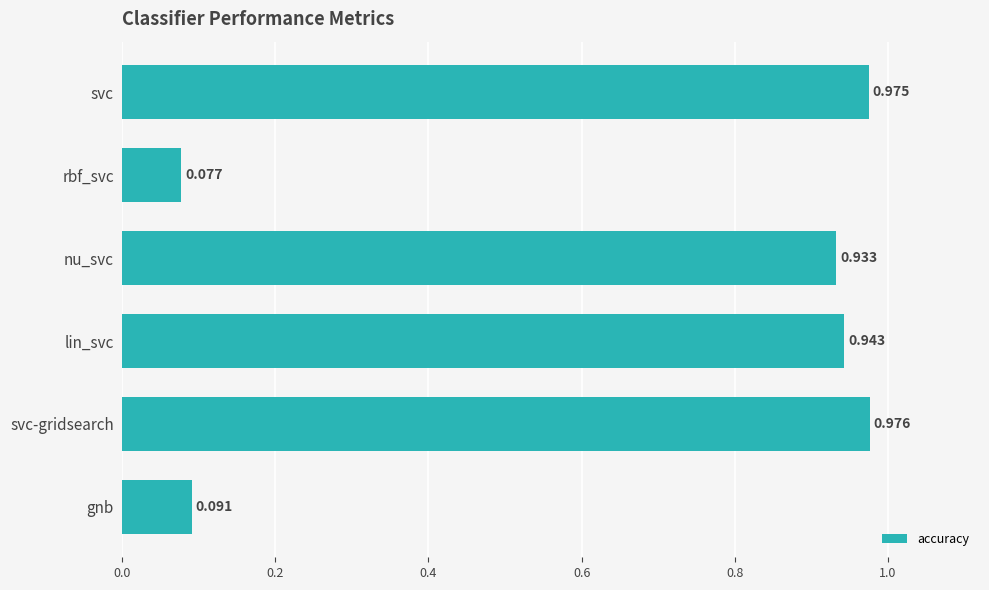

Which category has the lowest value across all series?

rbf_svc